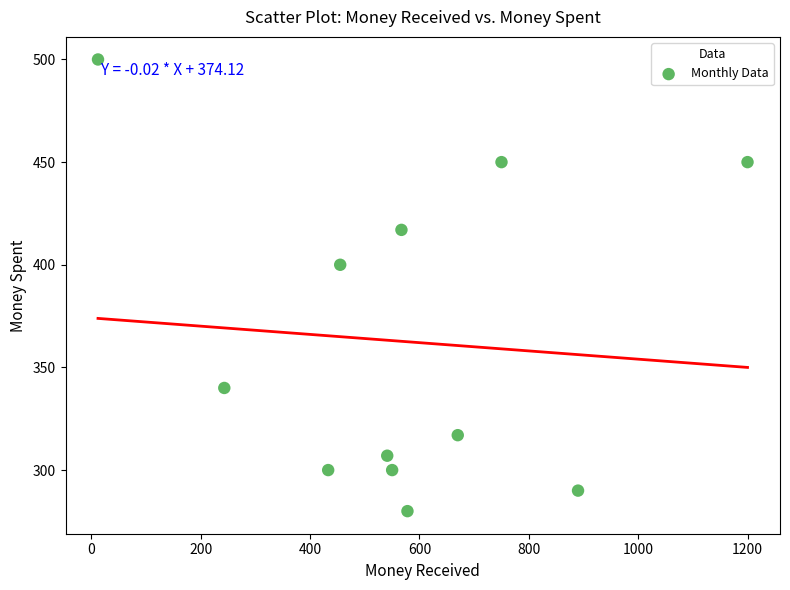

What is the average X value?

574